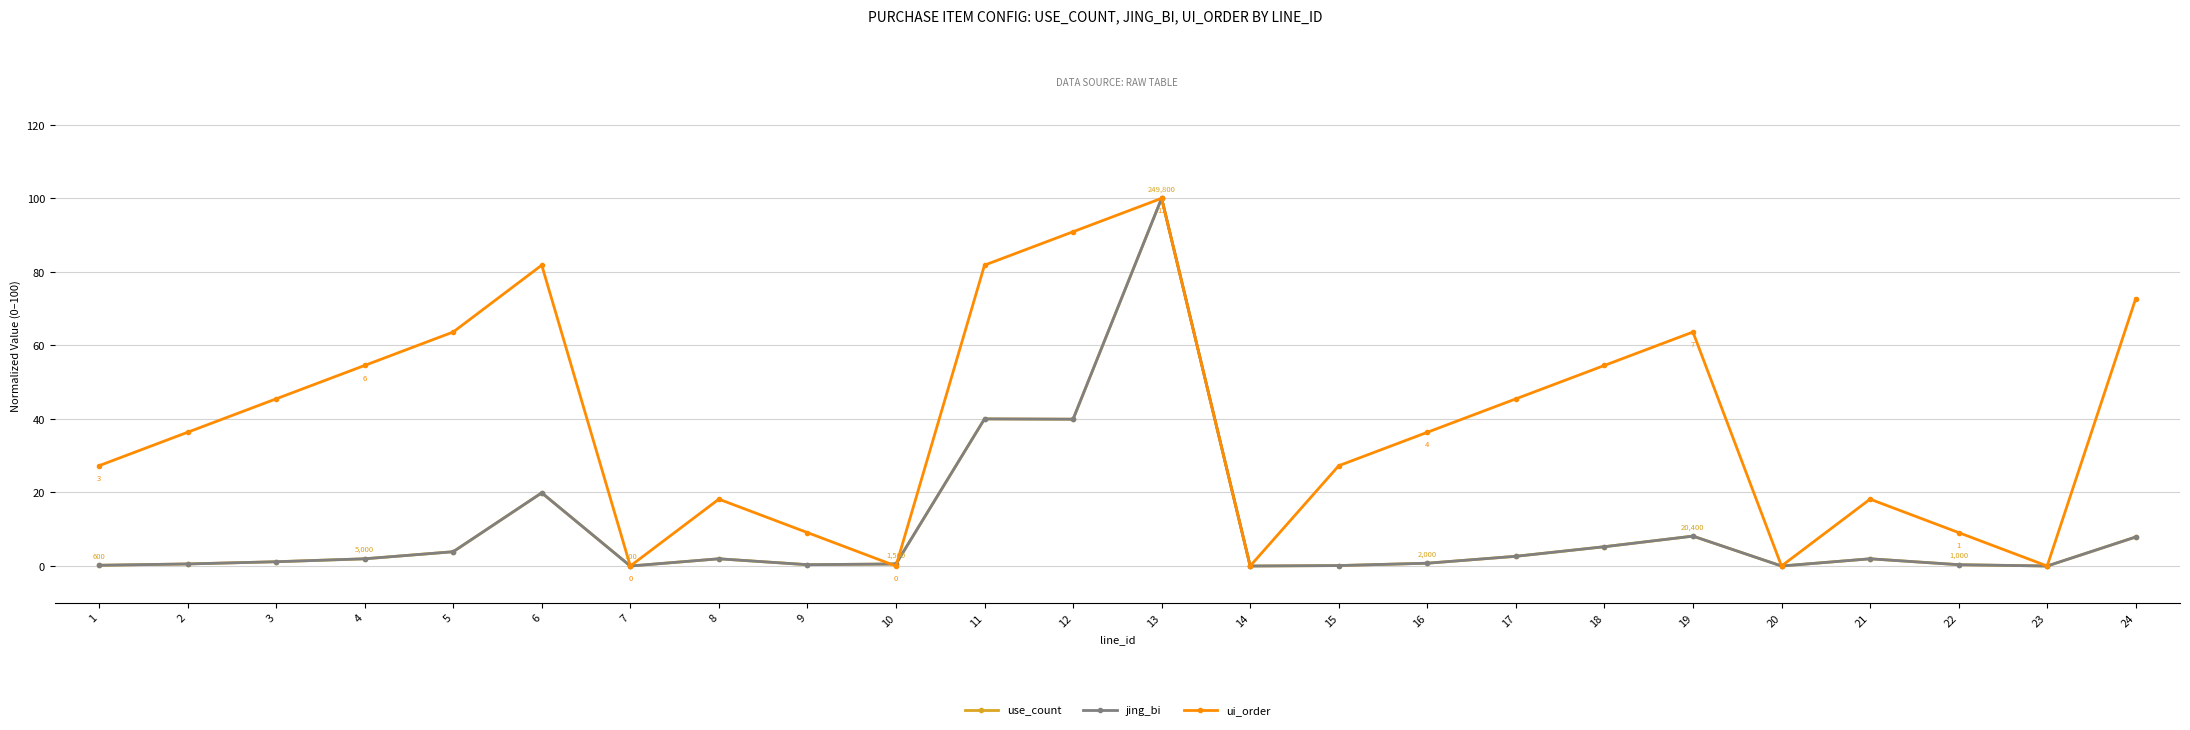

Which series changed the most between 11 and 17?

use_count